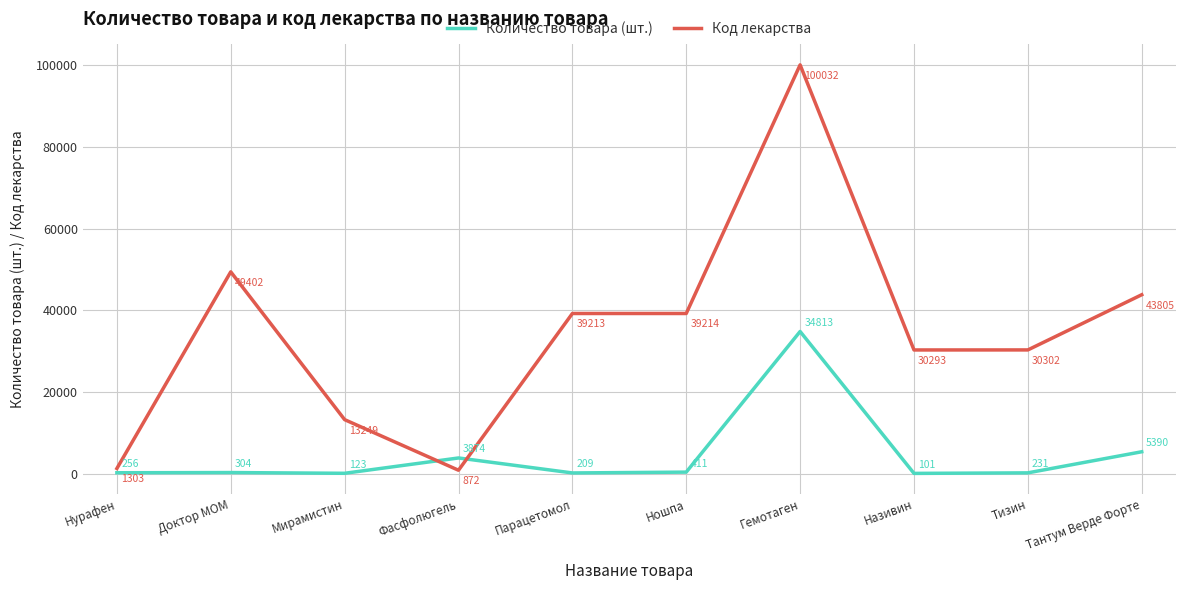

In Код лекарства, how many points are higher than both neighbors (excluding endpoints)?

2